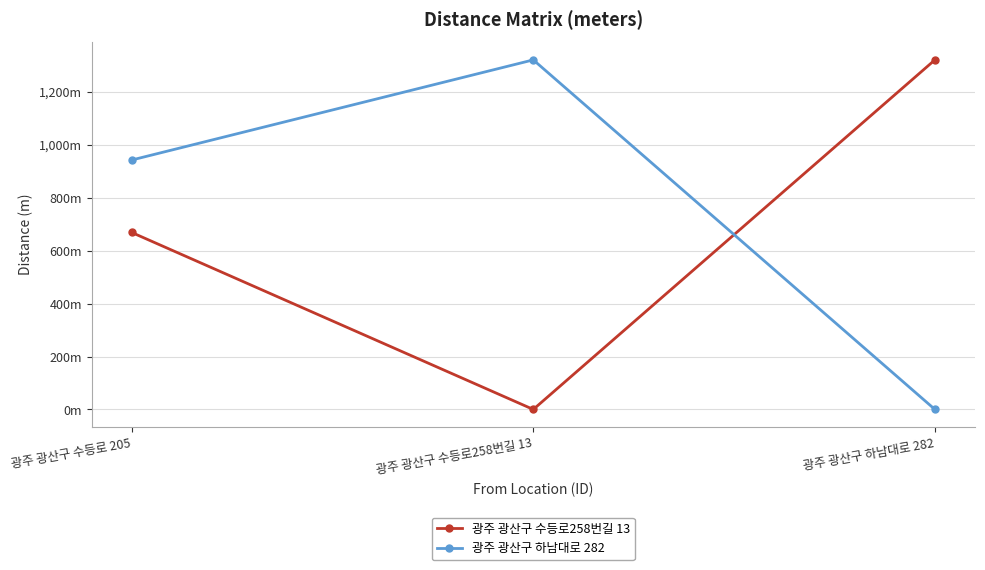

What are all the series names shown in the legend?

광주 광산구 수등로258번길 13, 광주 광산구 하남대로 282